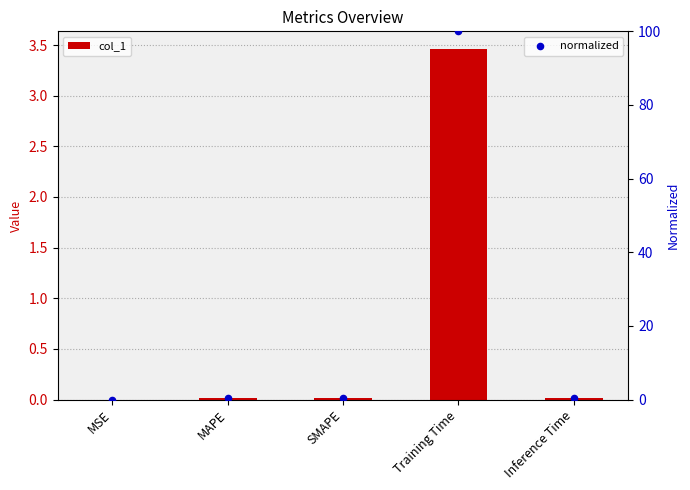

Which series contains the lowest Y value?

col_1